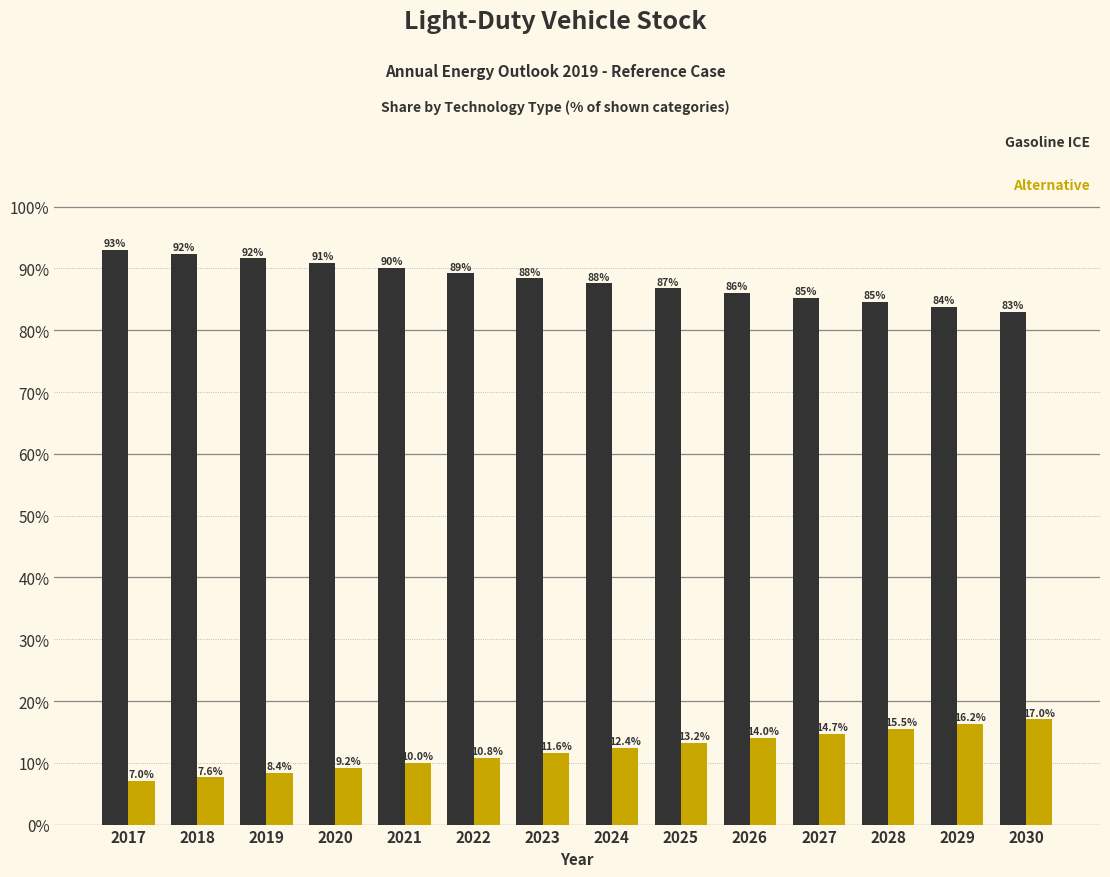

What is the total value across all series at 2020?

100.0